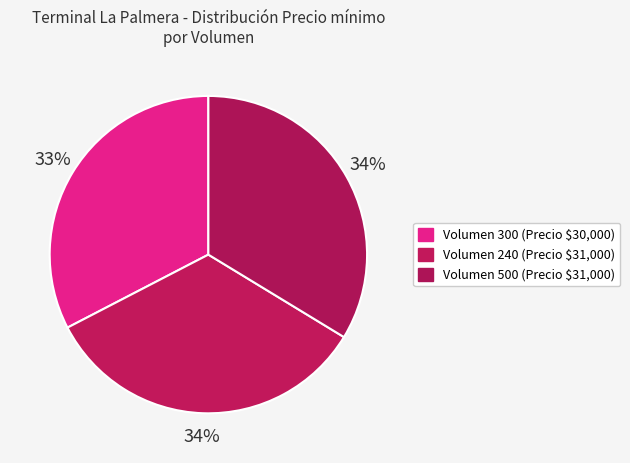

How many segments does this pie chart have?

3